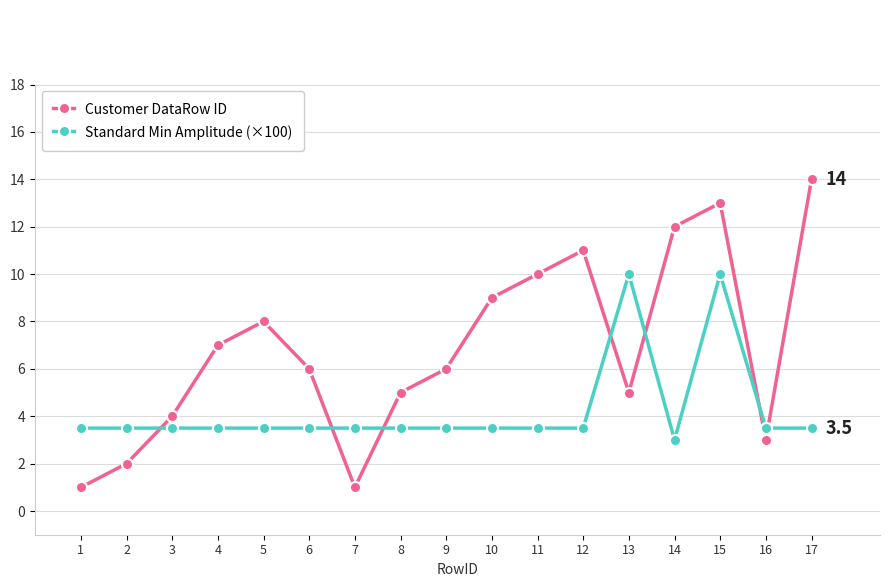

Where do Customer DataRow ID and Standard Min Amplitude (×100) first cross each other?

2 and 3